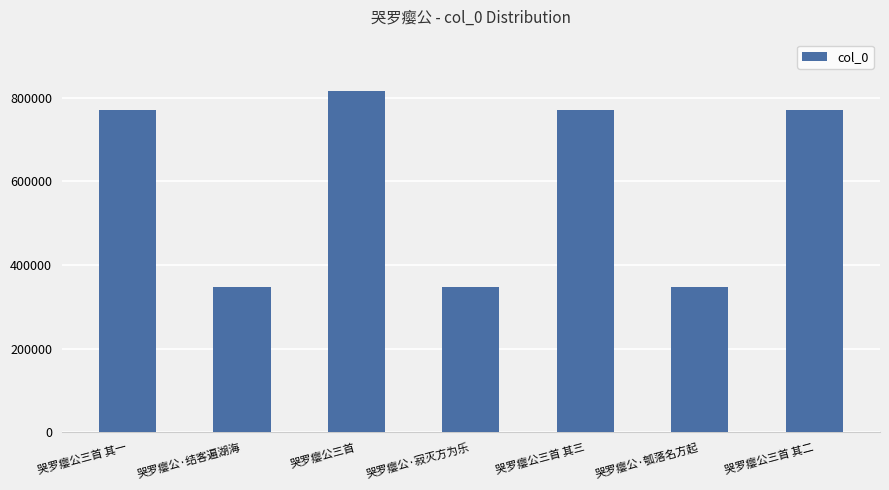

The chart shows a value of 770712 at 哭罗瘿公三首 其二. True or false?

True